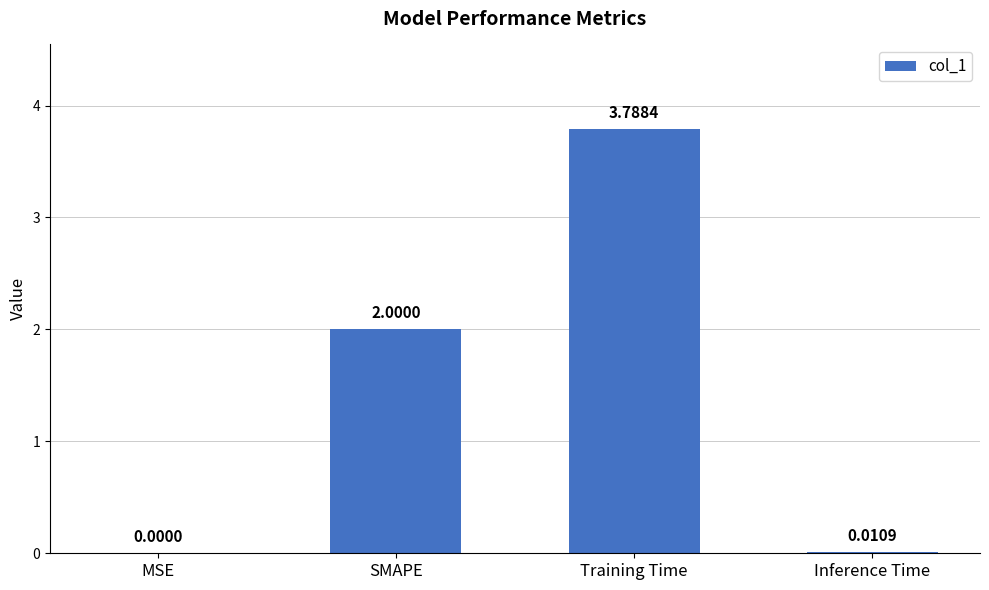

Which category has the highest value across all series?

Training Time